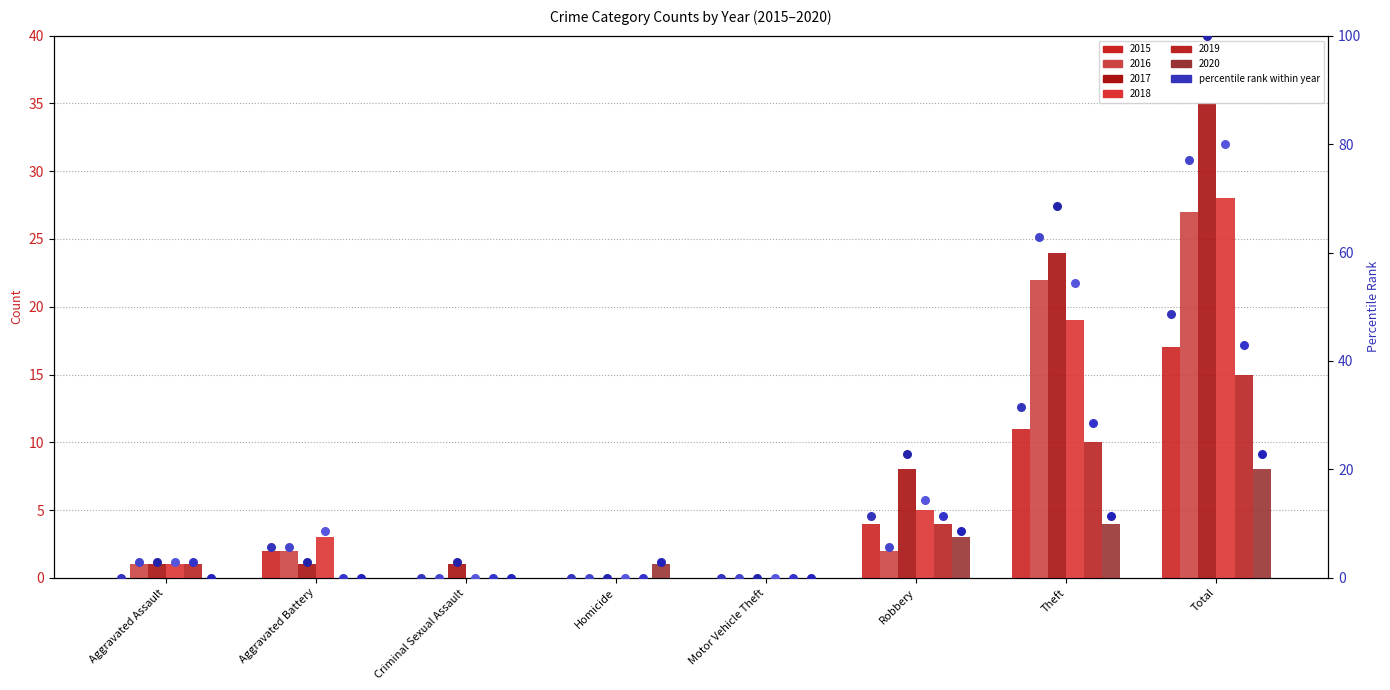

At which category is the sum across all series the highest?

Total